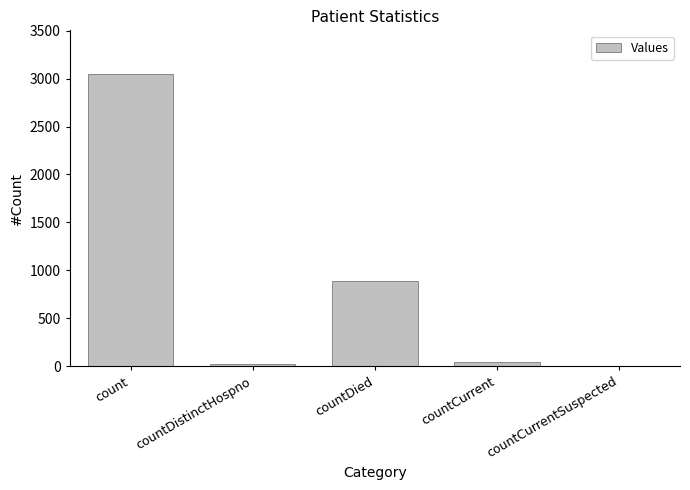

The value at countCurrentSuspected is 0. True or false?

True